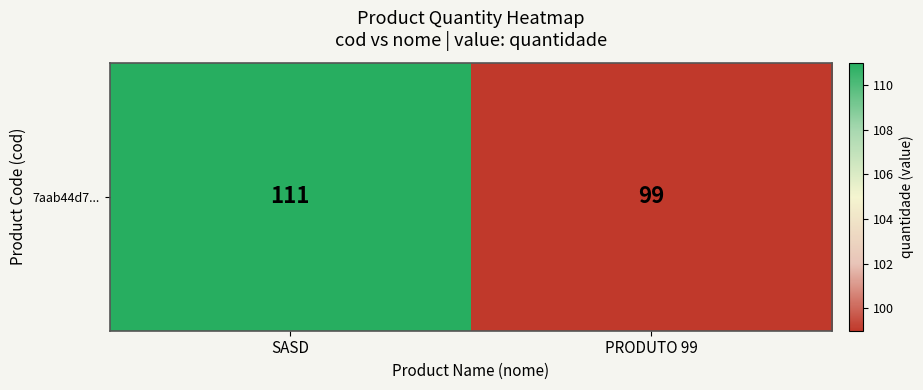

What is the minimum value shown in the chart?

99